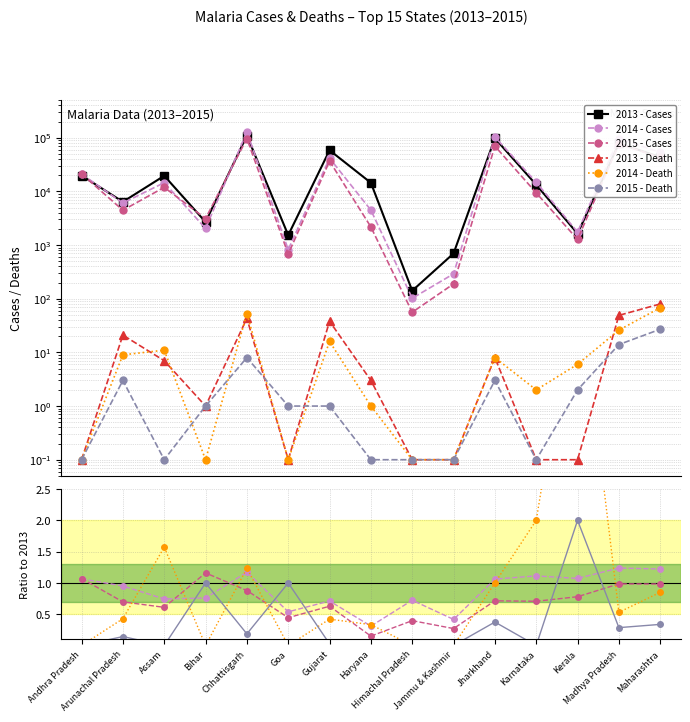

Read the 2015 - Death value at Andhra Pradesh.

0.1